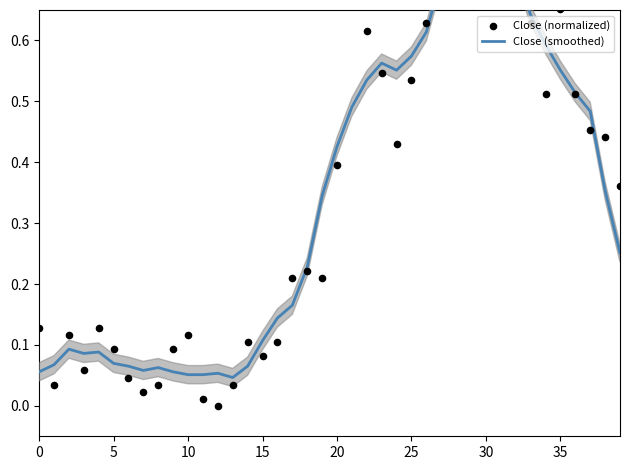

What are all the series names shown in the legend?

Close (smoothed), Close (normalized)